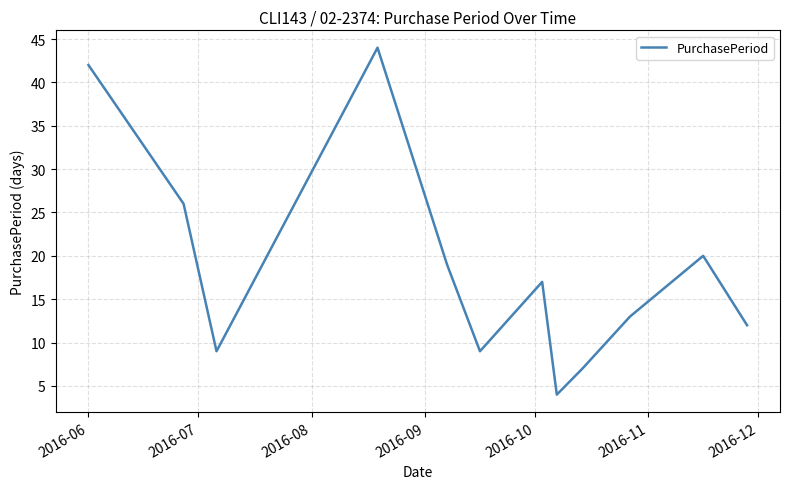

What is the smallest value displayed?

4